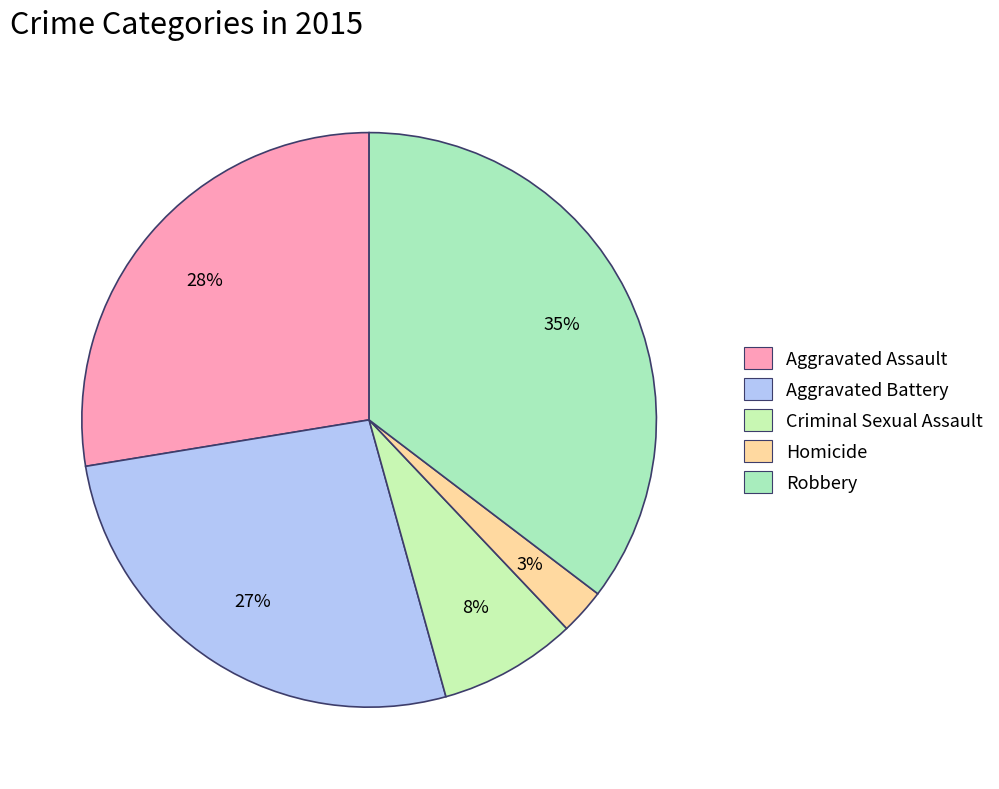

Between Aggravated Assault and Criminal Sexual Assault, which is larger?

Aggravated Assault